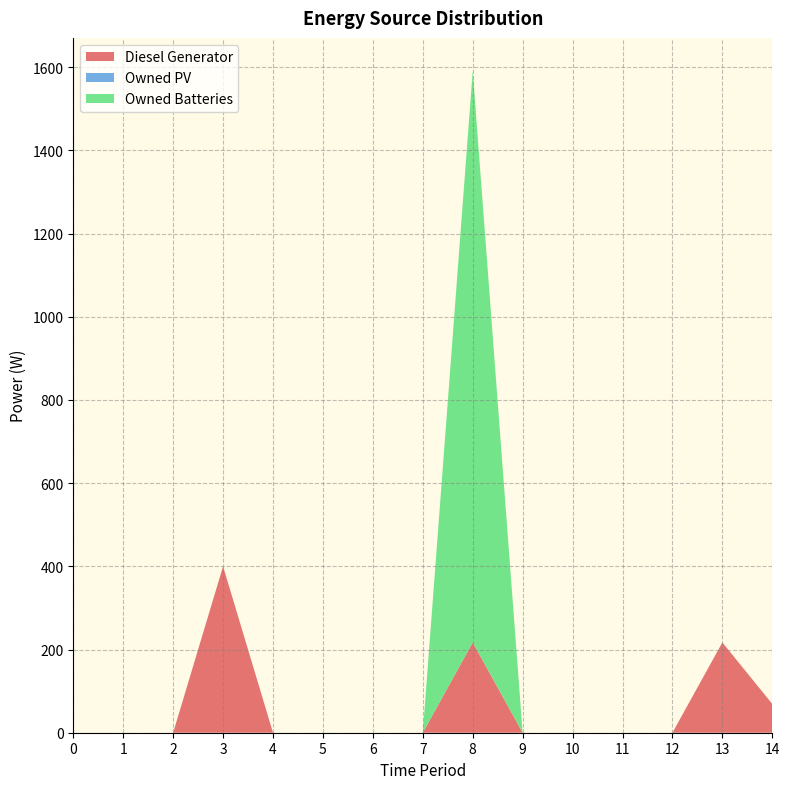

Reading right to left, extract all data points from this chart.

Diesel Generator: 69	217	0	0	0	0	217	0	0	0	0	400	0	0	0
Owned PV: 0	0	0	0	0	0	0	0	0	0	0	0	0	0	0
Owned Batteries: 0	0	0	0	0	0	1374	0	0	0	0	0	0	0	0